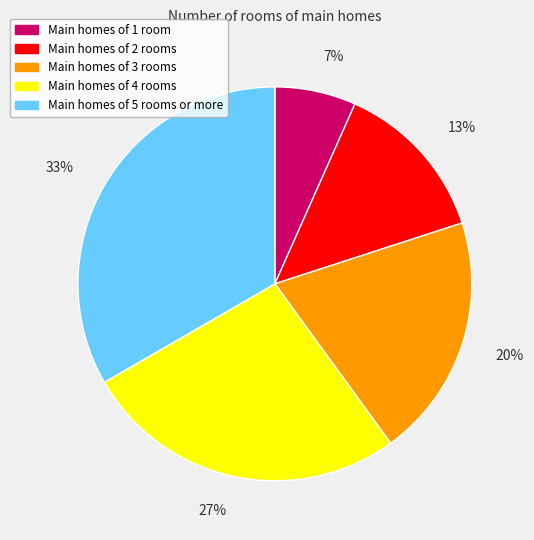

How many slices are in this pie chart?

5